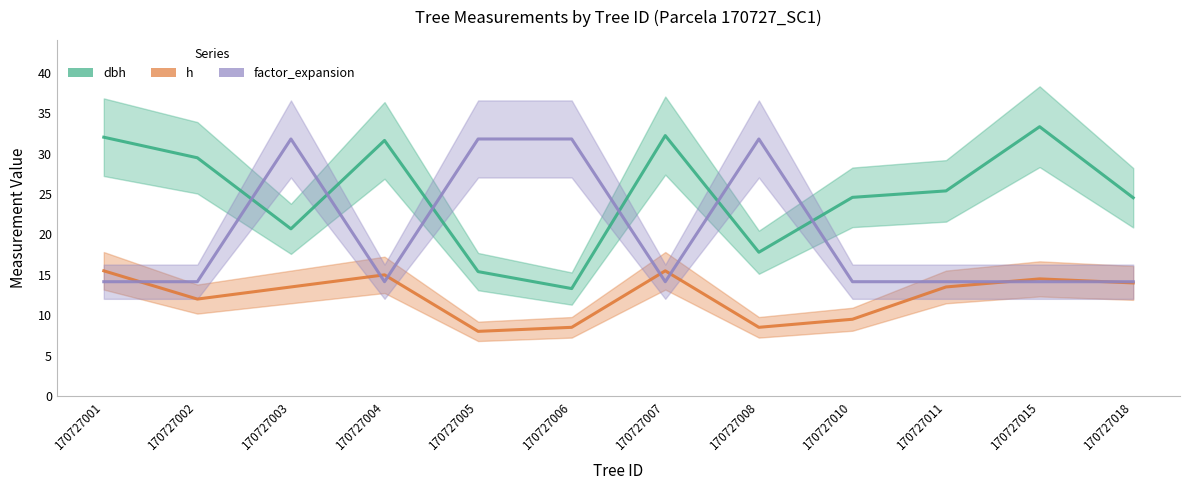

After their last crossing, which series has the higher values: dbh or factor_expansion?

dbh